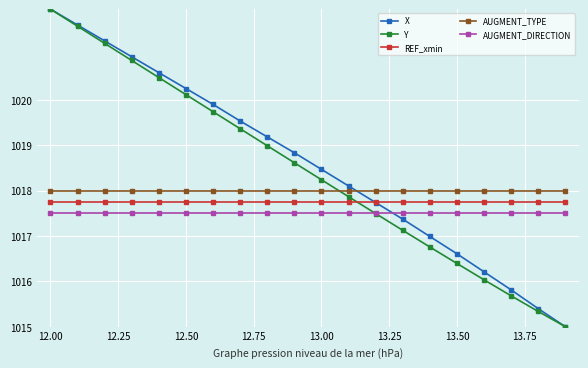

True or false: Y has more than 1 points higher than both neighbors.

False